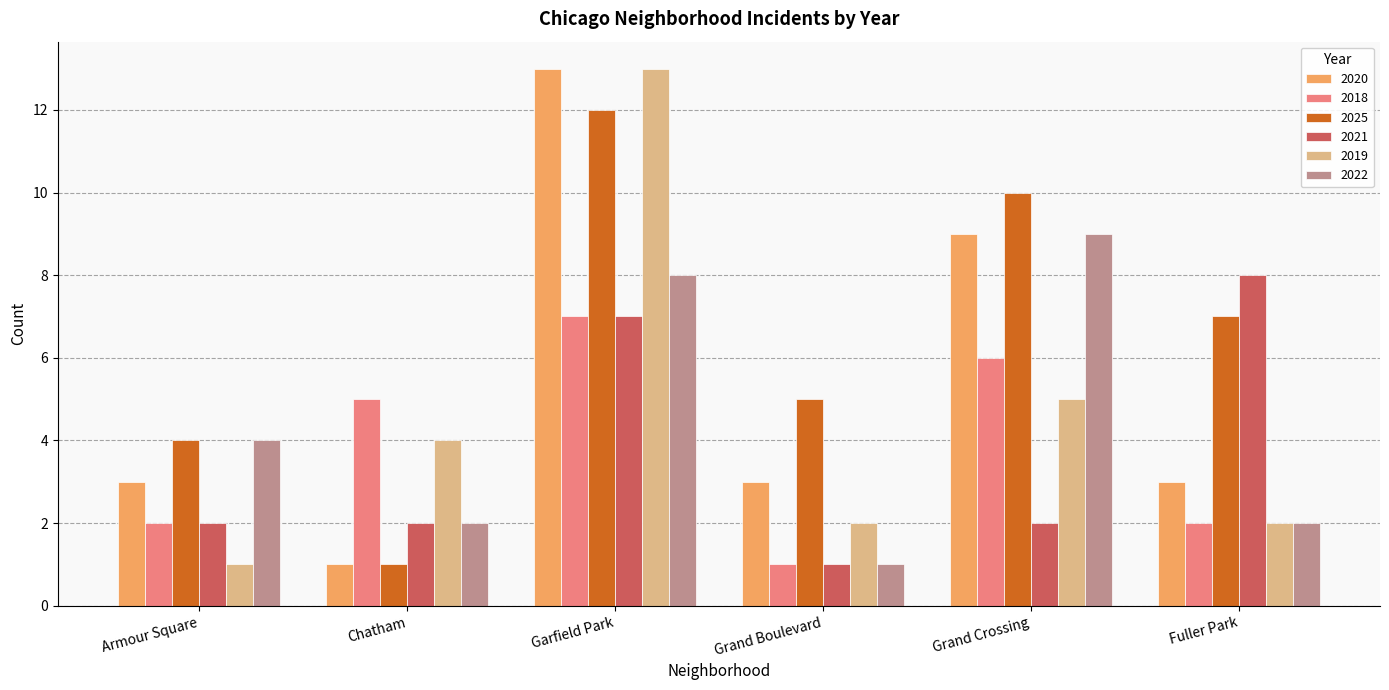

What is the difference between the highest and lowest values at Grand Boulevard?

4